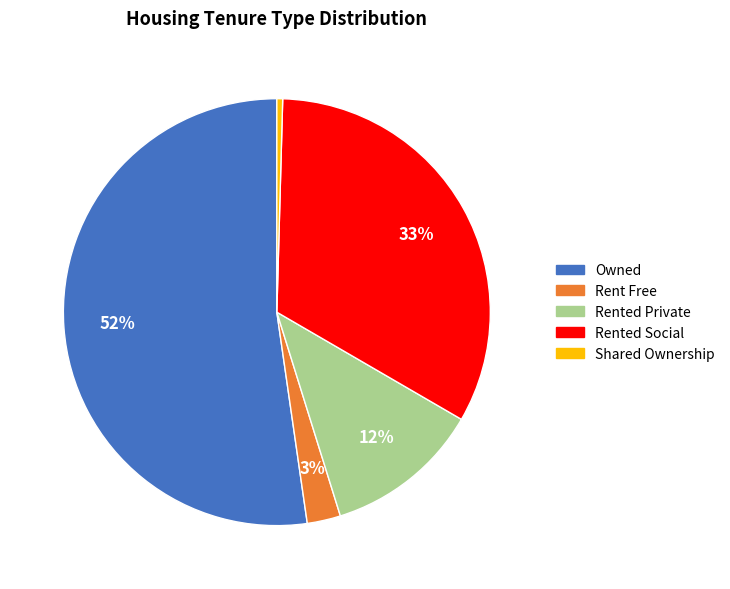

To the nearest percent, what is the difference between the largest and smallest slice percentages?

52%